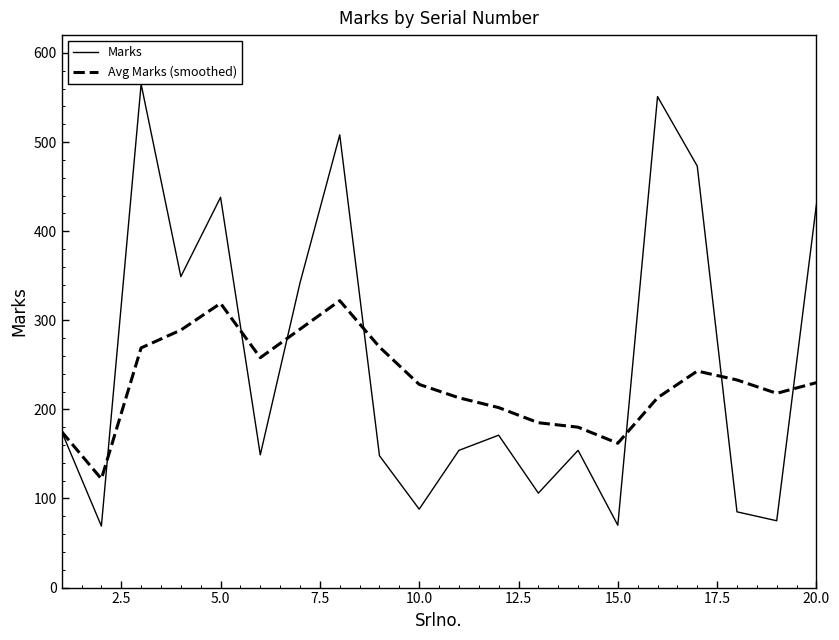

Count the number of categories in the chart.

20